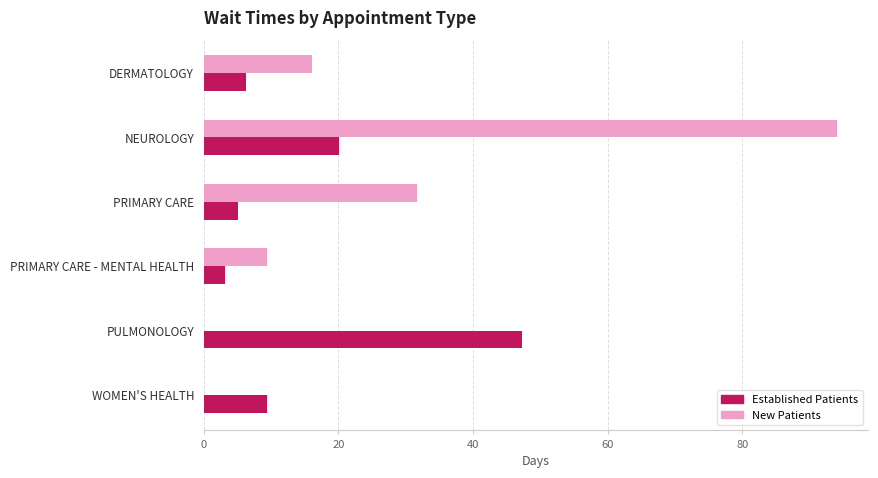

At which category is the sum across all series the highest?

NEUROLOGY